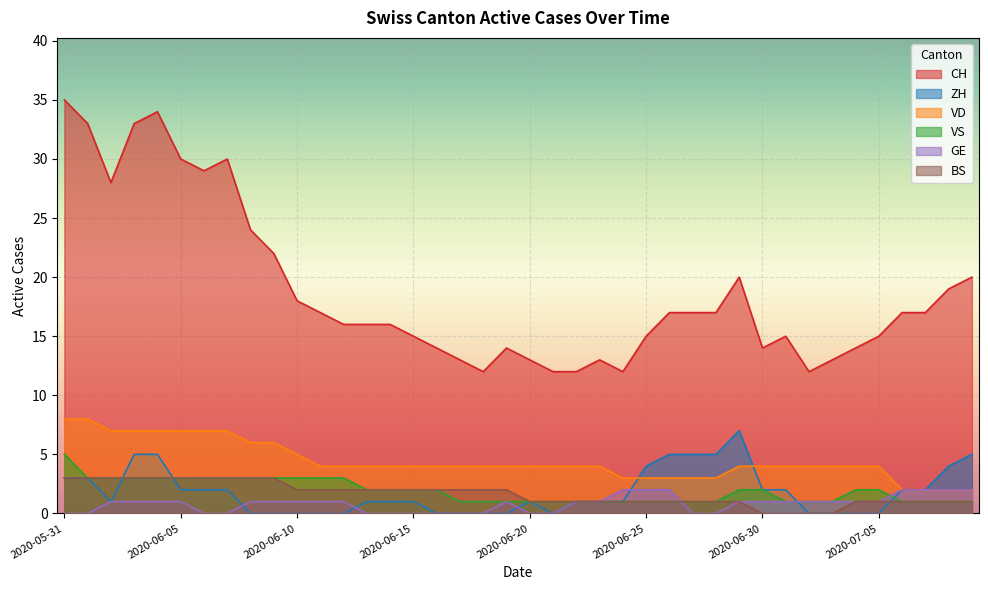

How many lines are shown in the chart?

6